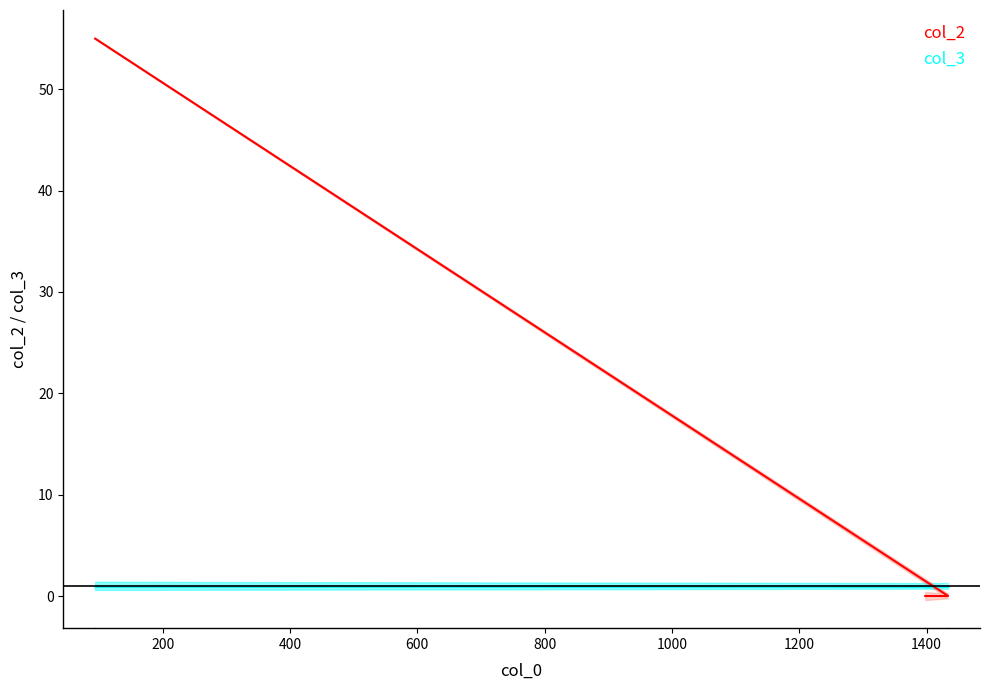

What value does the data have at 94?

55